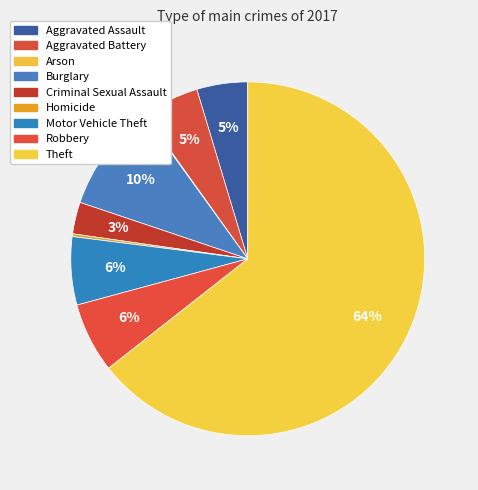

What is the total percentage of Arson and Aggravated Assault?

4.7%